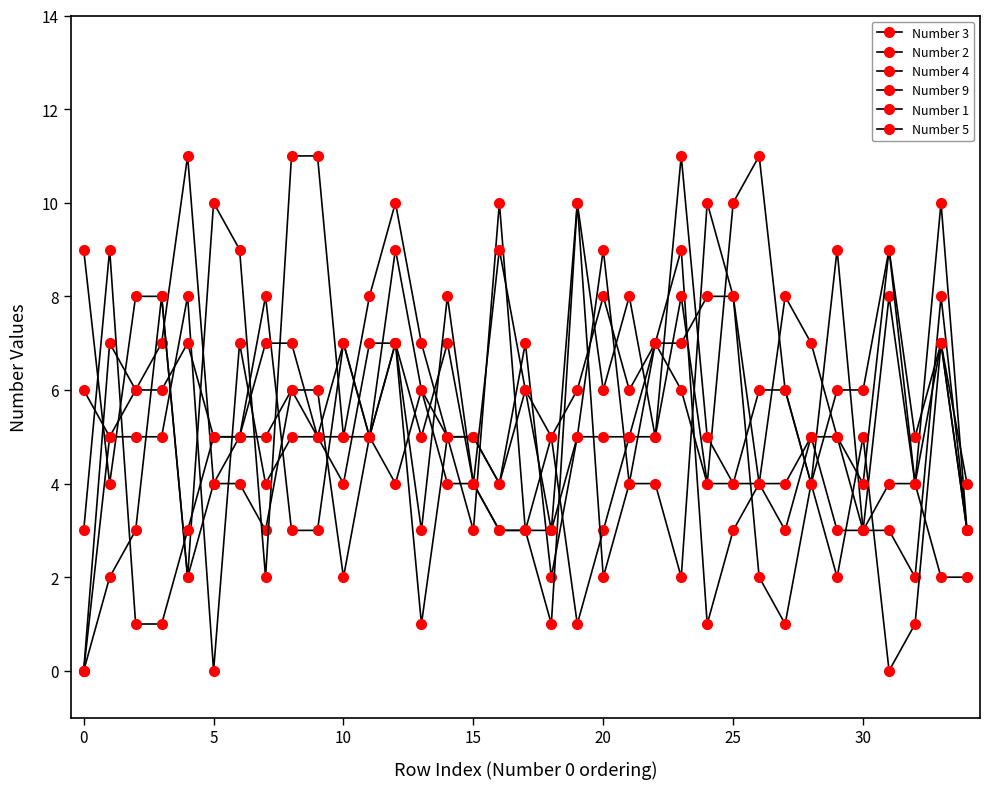

What is the maximum value for Number 4?

11